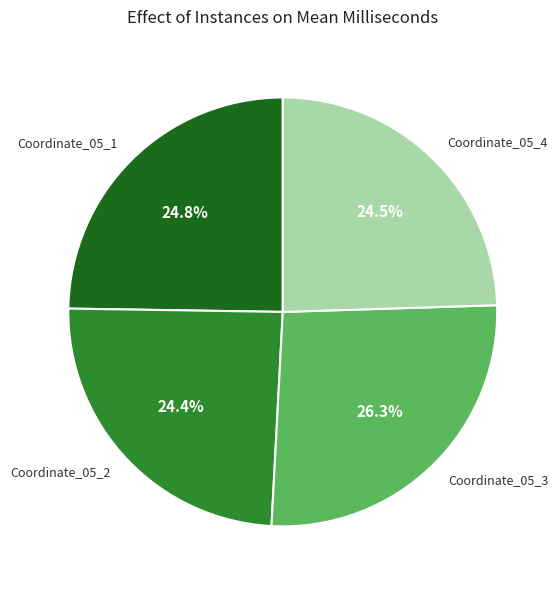

Is Coordinate_05_2 the majority of the pie?

No